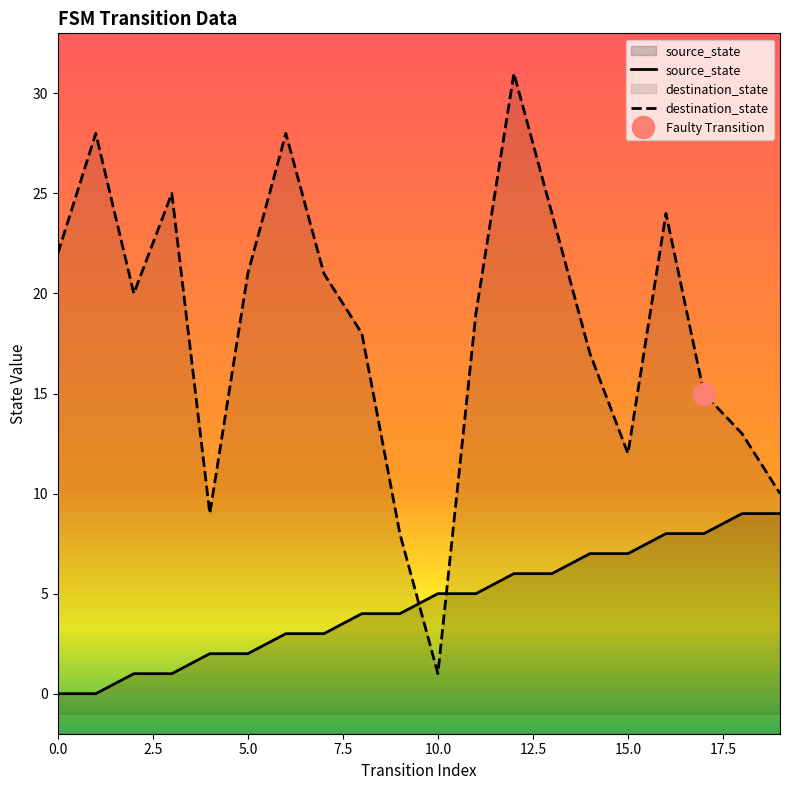

Rank the series at 3 from lowest to highest value.

source_state, destination_state